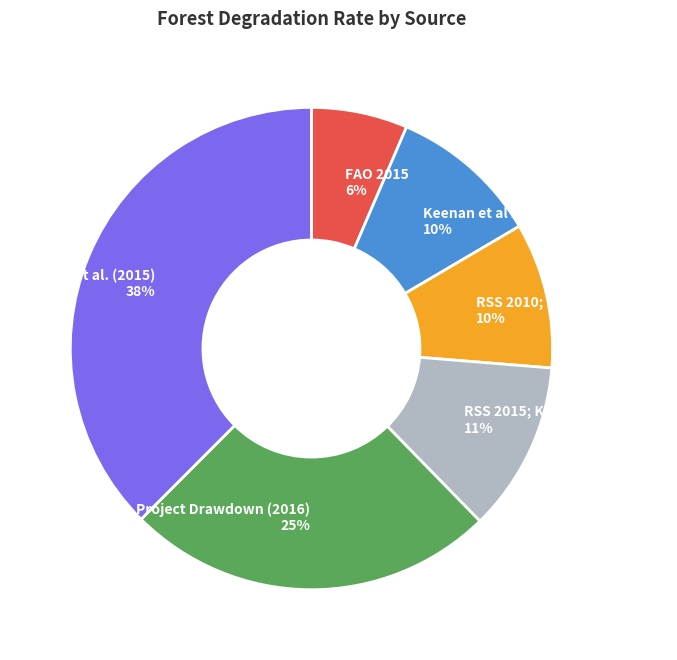

Is there any slice that represents more than half of the pie?

No